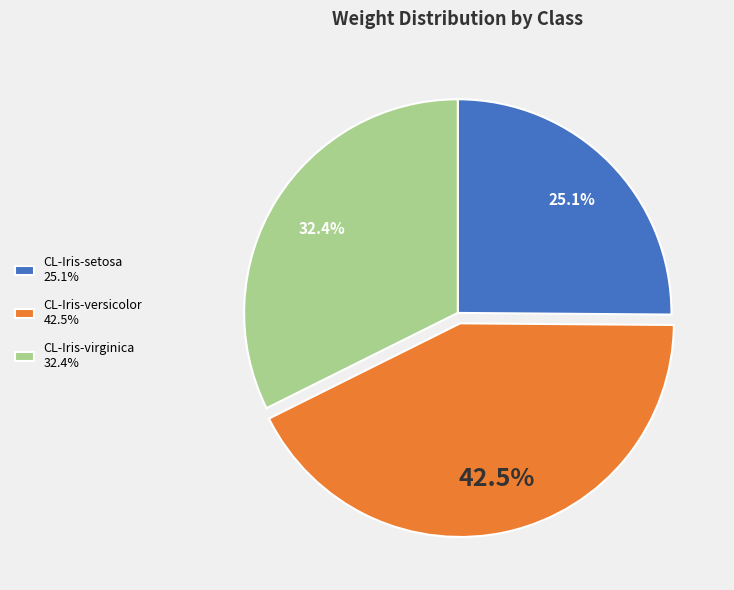

Is there a majority slice in this chart?

No